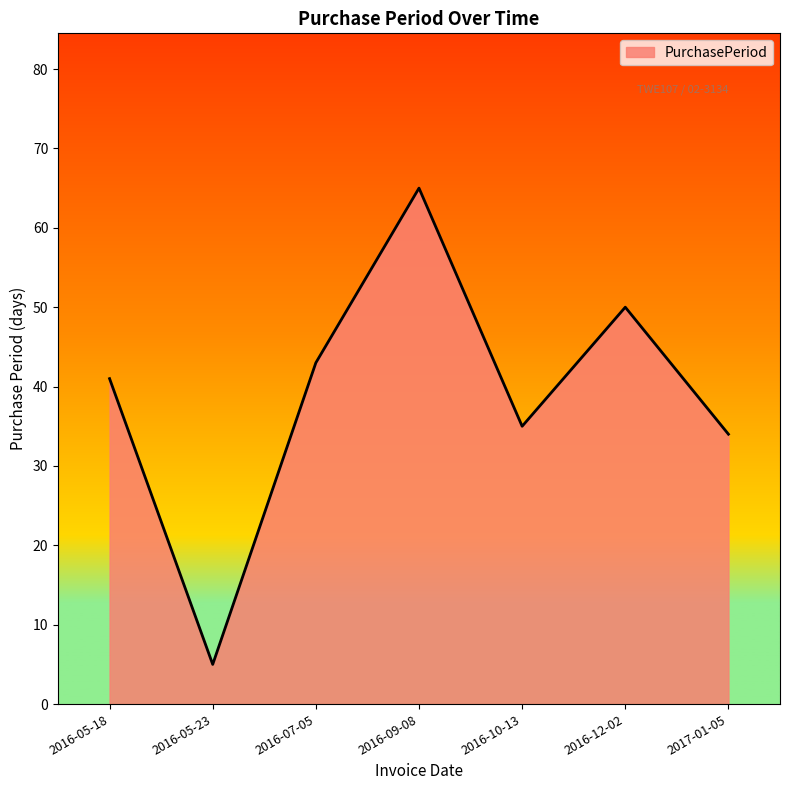

What position from the left is 2017-01-05?

7